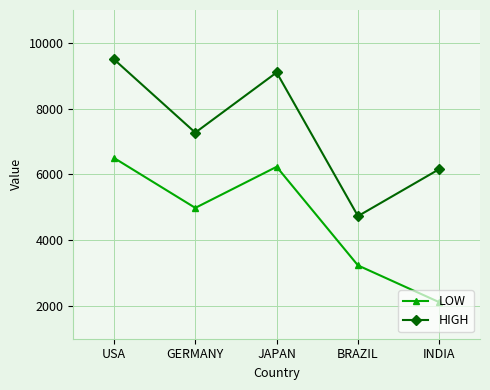

List the series in order of their overall mean, highest first.

HIGH, LOW